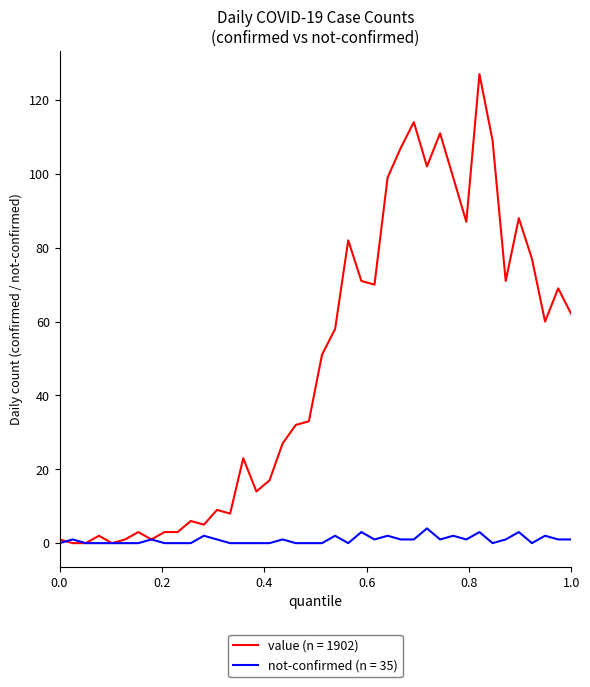

Which series has the largest range (max minus min)?

value (n = 1902)